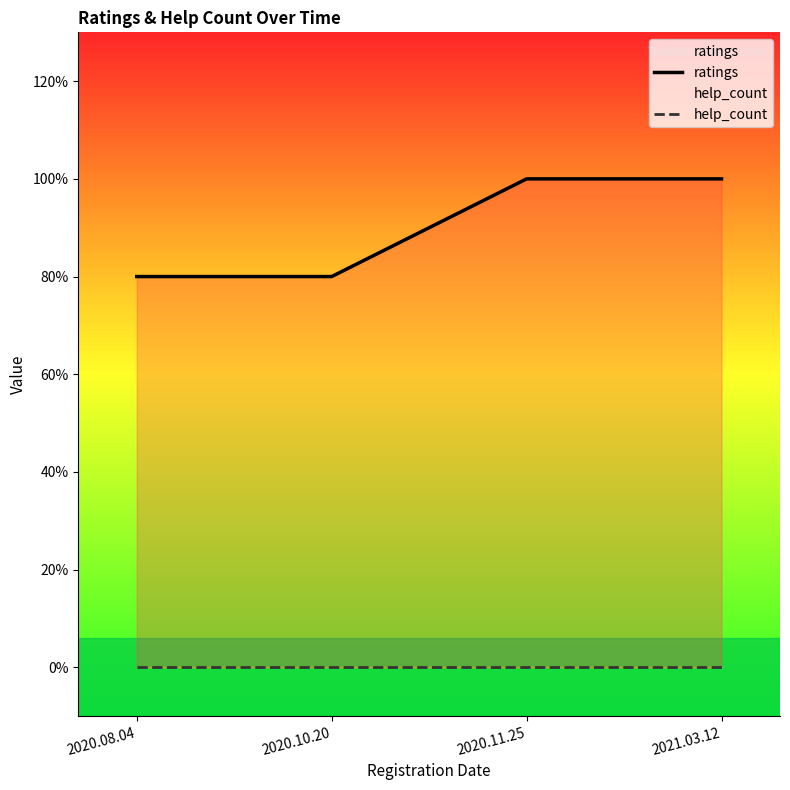

What is the sum of the ratings values at 2020.10.20 and 2021.03.12?

9